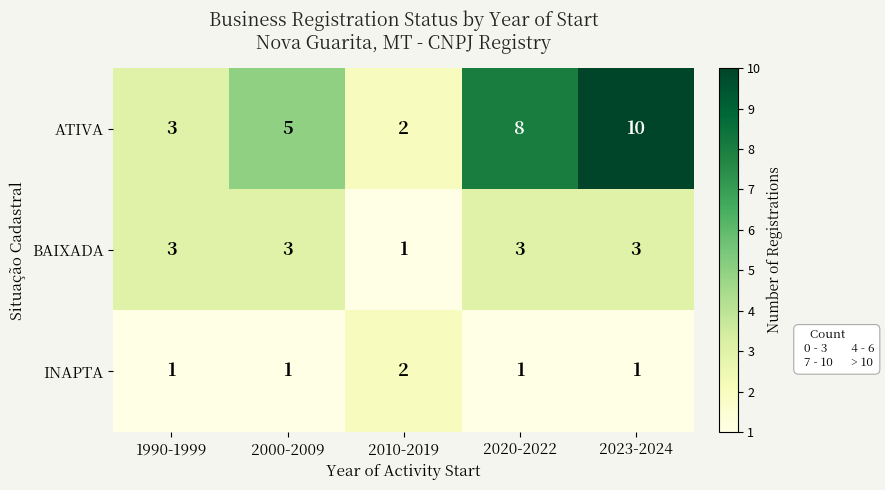

Which series changed the most between 1990-1999 and 2023-2024?

ATIVA